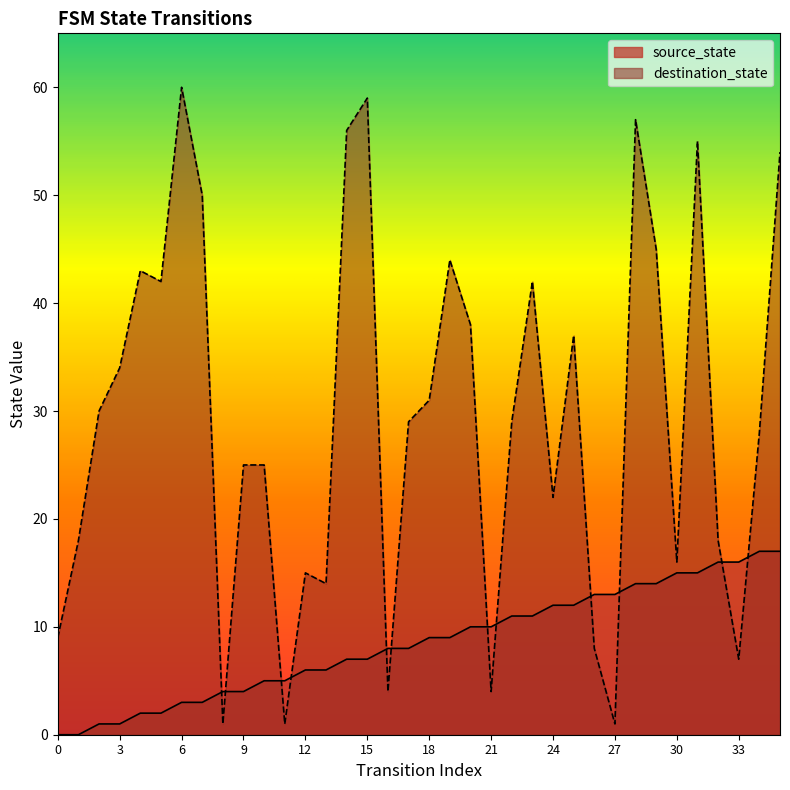

Which series changed the most between 26 and 35?

destination_state